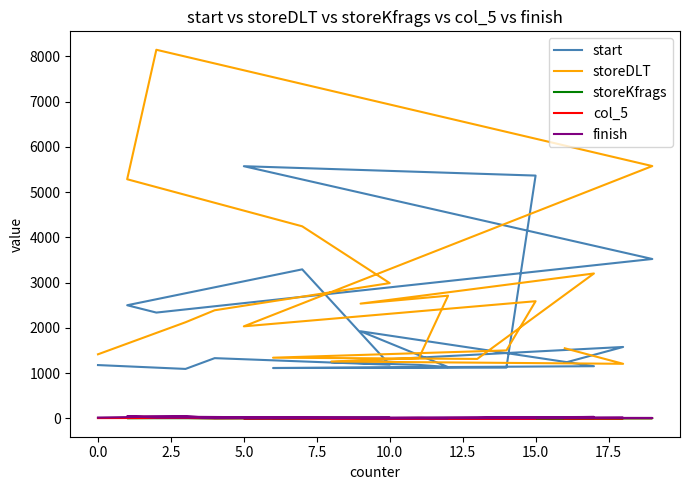

Does the chart have visible grid lines?

No